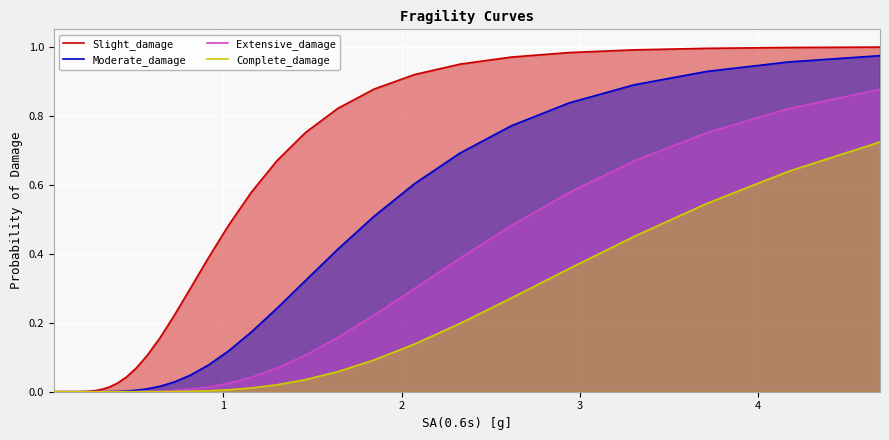

True or false: Complete_damage and Extensive_damage cross at least once.

False